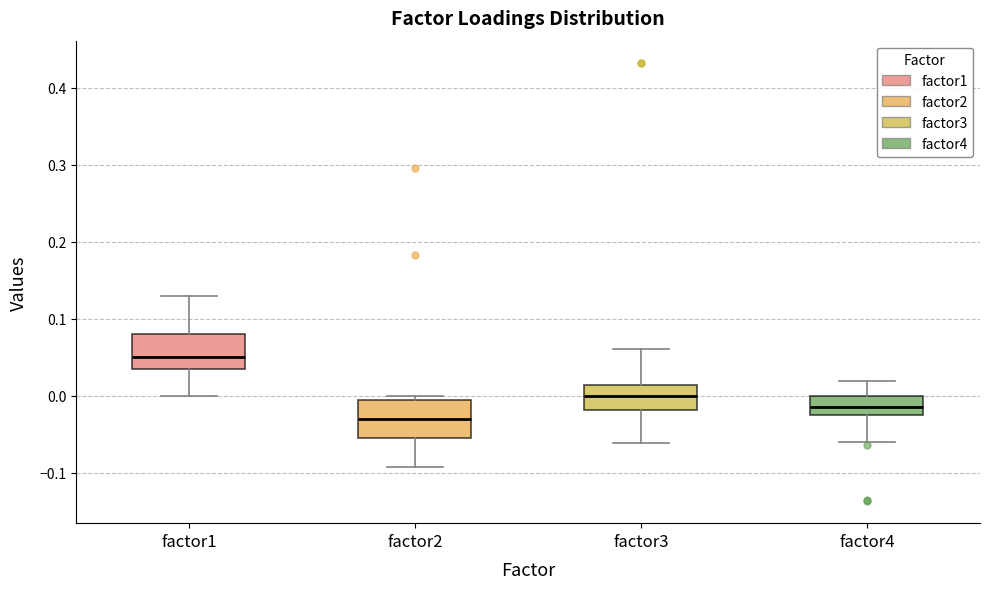

Reading left to right, read every box against the y-axis: the position of its median line, the range the box covers, and the ends of its whiskers. The values are not printed on the chart, so give them approximately, as read against the axis.

factor1: median 0.05, box 0.03 to 0.08, whiskers 0.00 to 0.13
factor2: median -0.03, box -0.05 to -0.01, whiskers -0.09 to 0.00
factor3: median 0.00, box -0.02 to 0.01, whiskers -0.06 to 0.06
factor4: median -0.01, box -0.03 to 0.00, whiskers -0.06 to 0.02